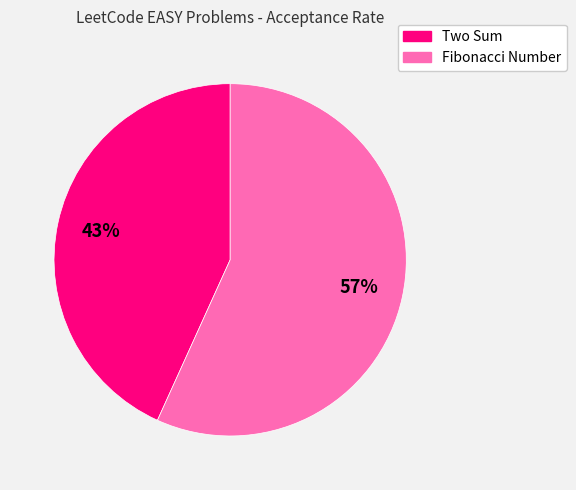

To the nearest percent, what is the average slice percentage?

50%